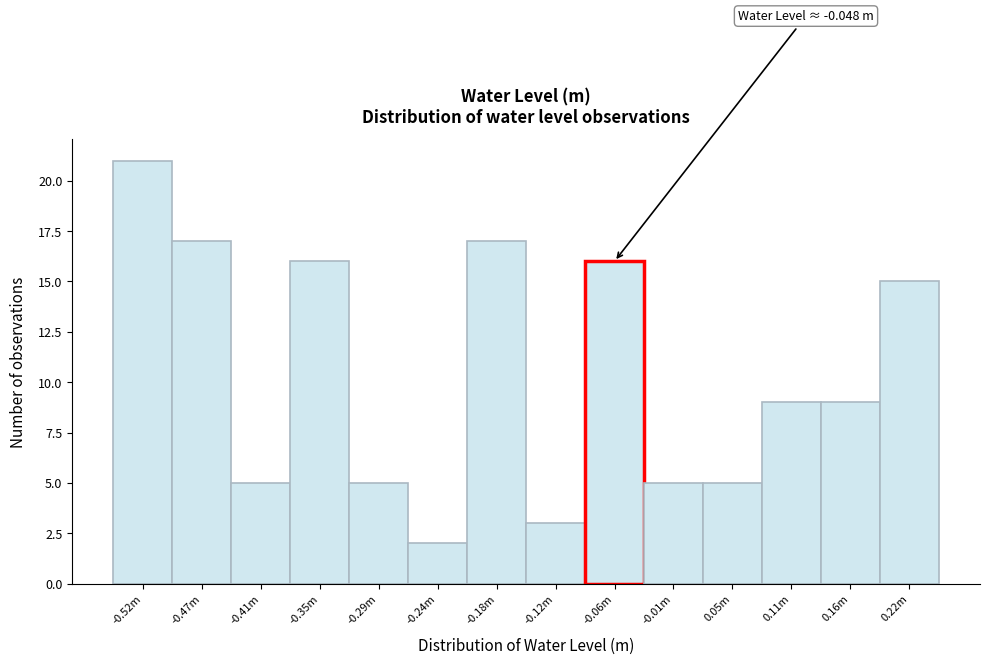

Reading right to left, extract all data points from this chart.

15	9	9	5	5	16	3	17	2	5	16	5	17	21